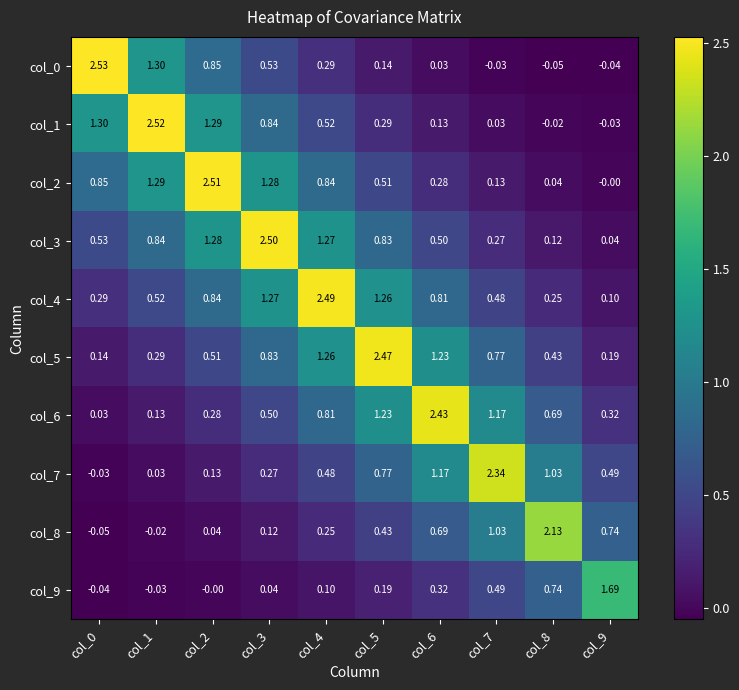

Is the value of col_8 at col_1 greater than the value of col_9 at col_8?

No